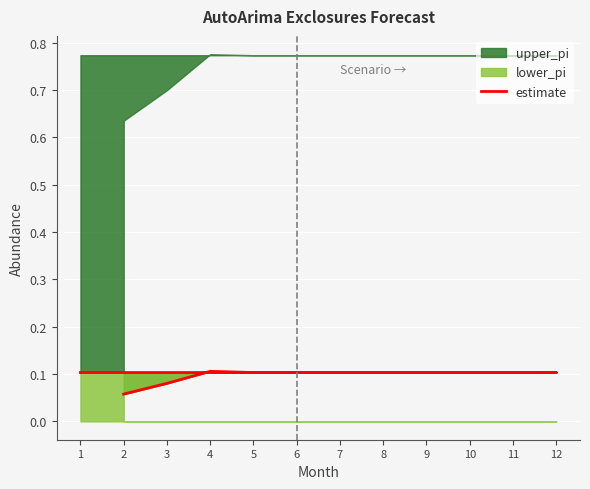

What is the sum of the values at 5 and 6?

0.2